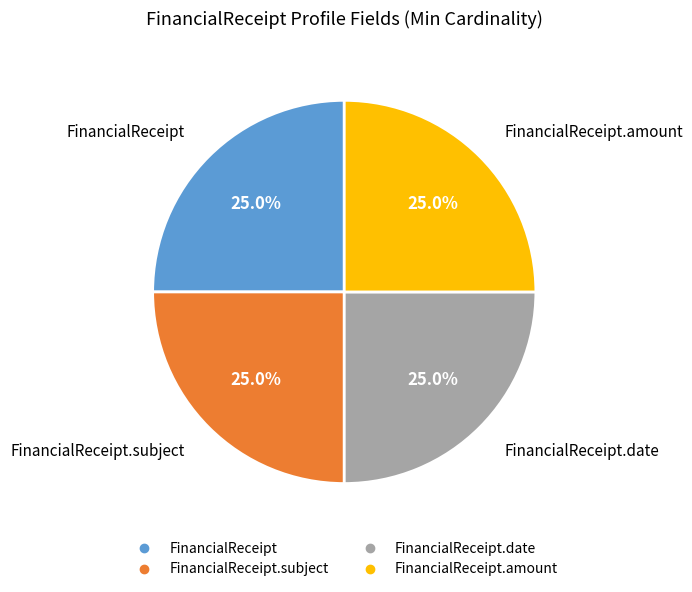

Is there any slice that represents more than half of the pie?

No